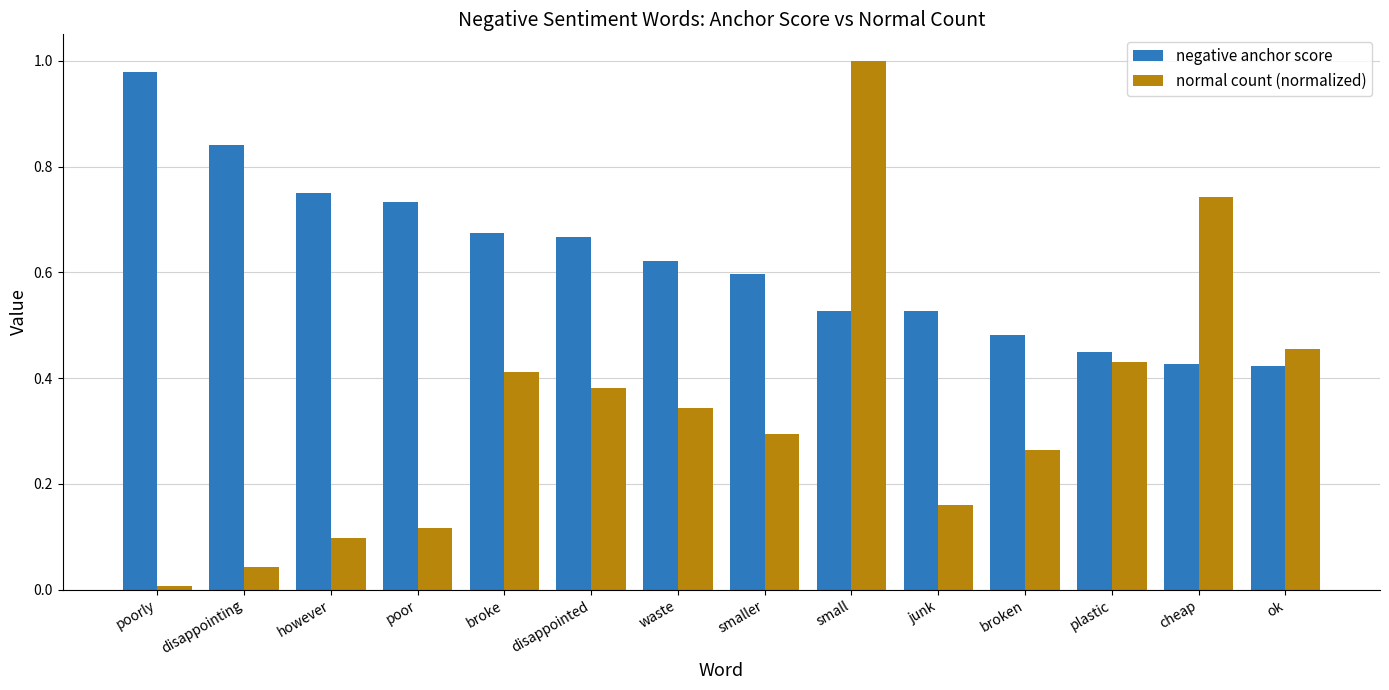

At which label does normal count (normalized) reach its peak?

small